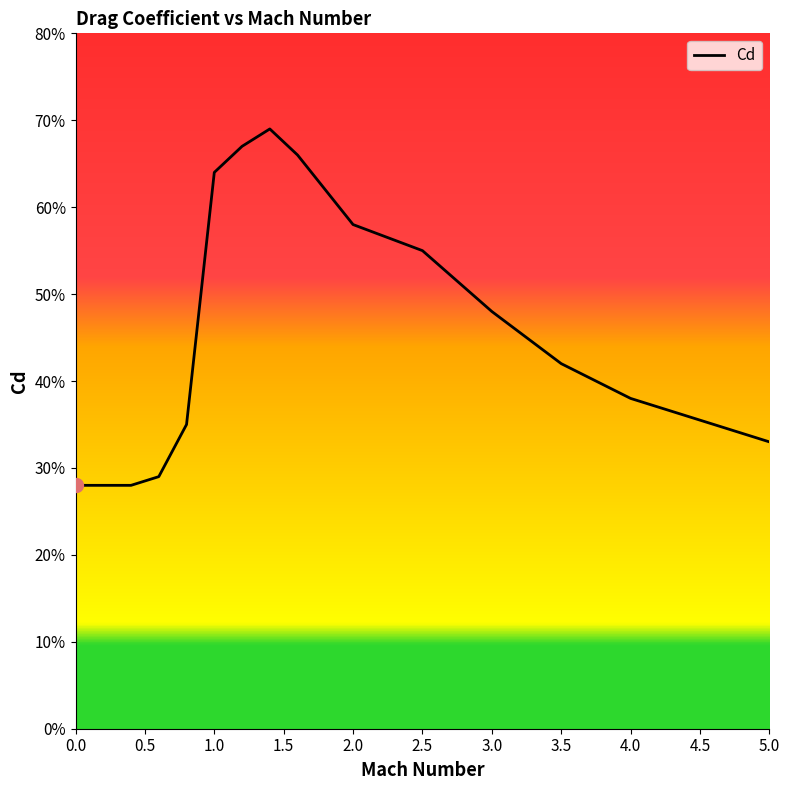

Reading right to left, what are all the values shown in this chart?

5.0=0.3	4.5=0.4	4.0=0.4	3.5=0.4	3.0=0.5	2.5=0.6	2.0=0.6	1.8=0.6	1.6=0.7	1.4=0.7	1.2=0.7	1.0=0.6	0.8=0.3	0.6=0.3	0.4=0.3	0.2=0.3	0=0.3